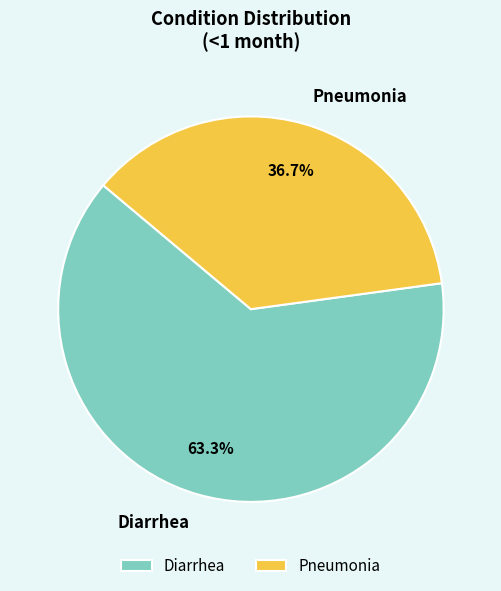

To the nearest percent, what is the combined percentage of Diarrhea and Pneumonia?

100%